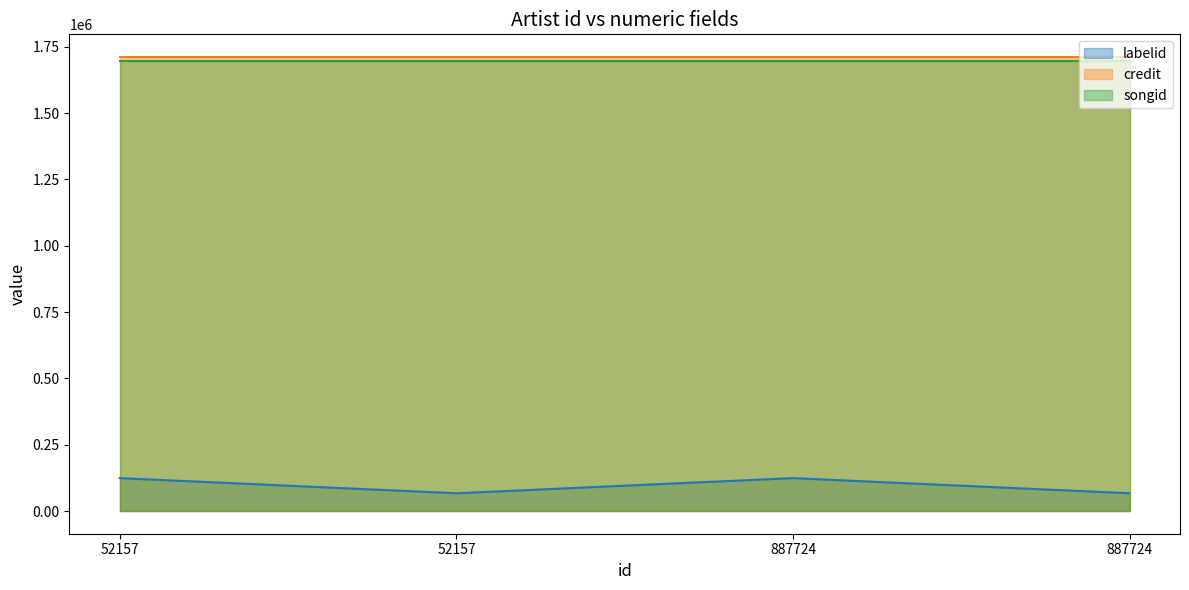

Rank the categories by labelid value from lowest to highest.

52157, 887724, 52157, 887724